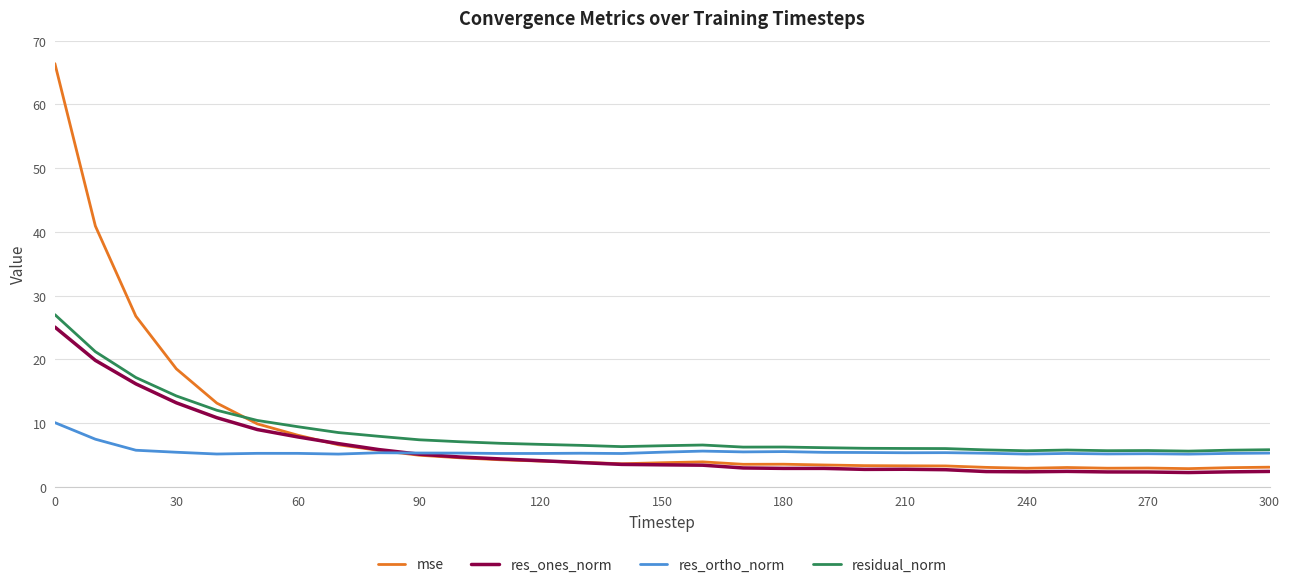

Which series has the widest spread of values?

mse